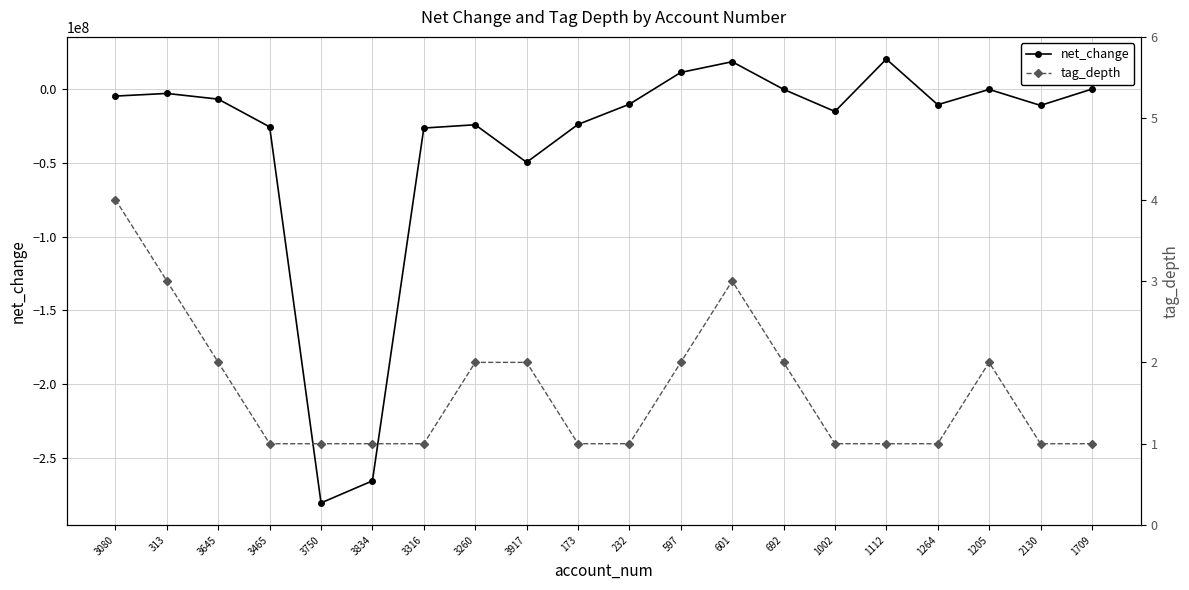

Which series has the largest range (max minus min)?

net_change